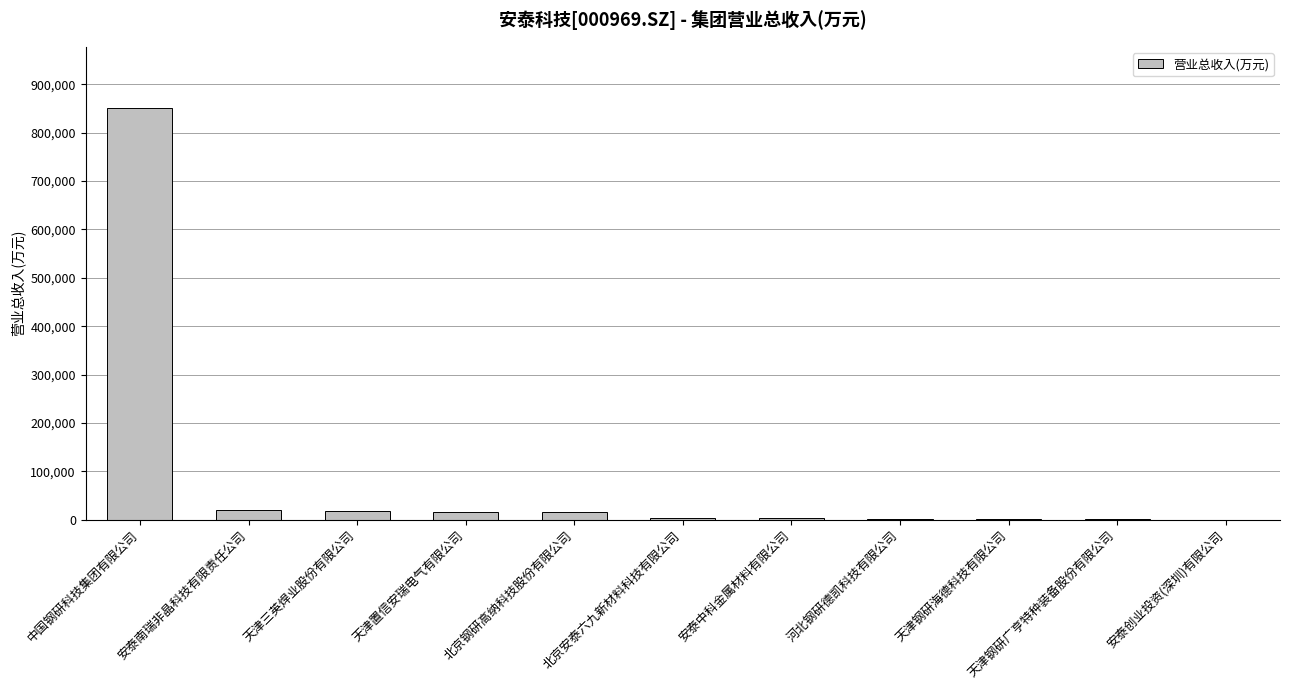

Between 安泰创业投资(深圳)有限公司 and 天津置信安瑞电气有限公司, which is larger?

天津置信安瑞电气有限公司